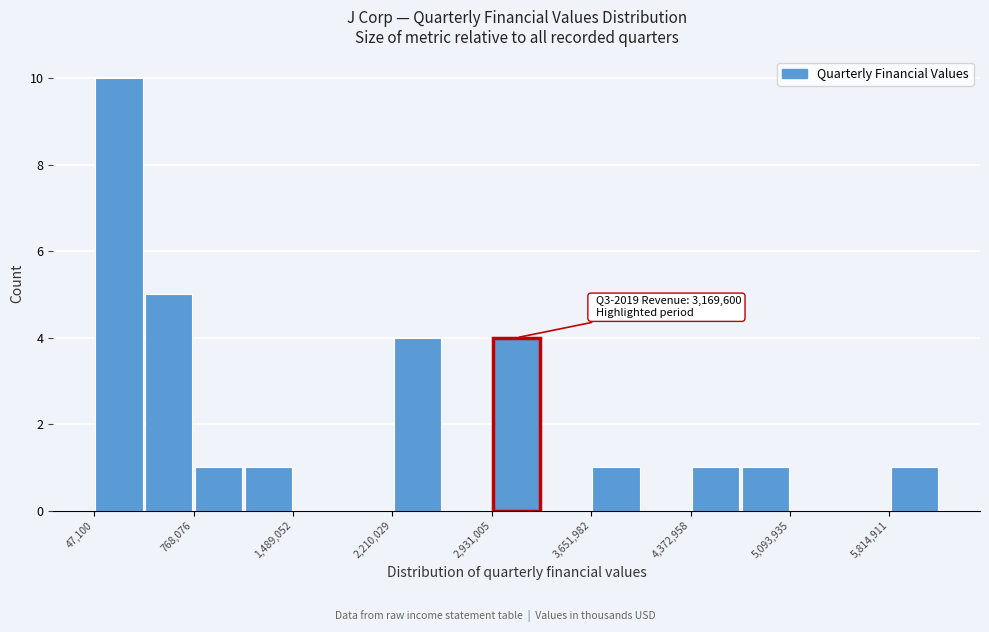

Around what value on the x-axis is the tallest bar? Give the approximate position of its centre, as read against the axis.

200000